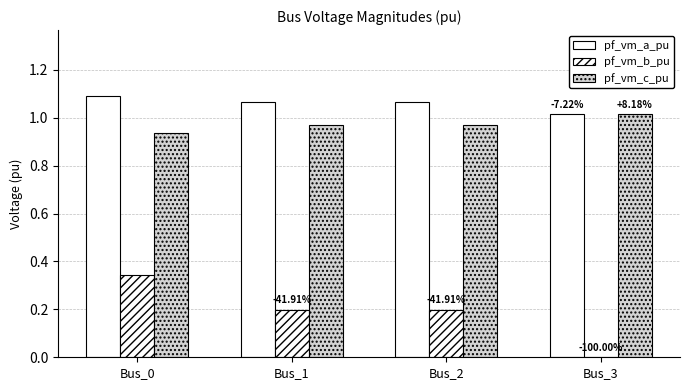

Is it true that pf_vm_c_pu equals 0.3 at Bus_2?

False